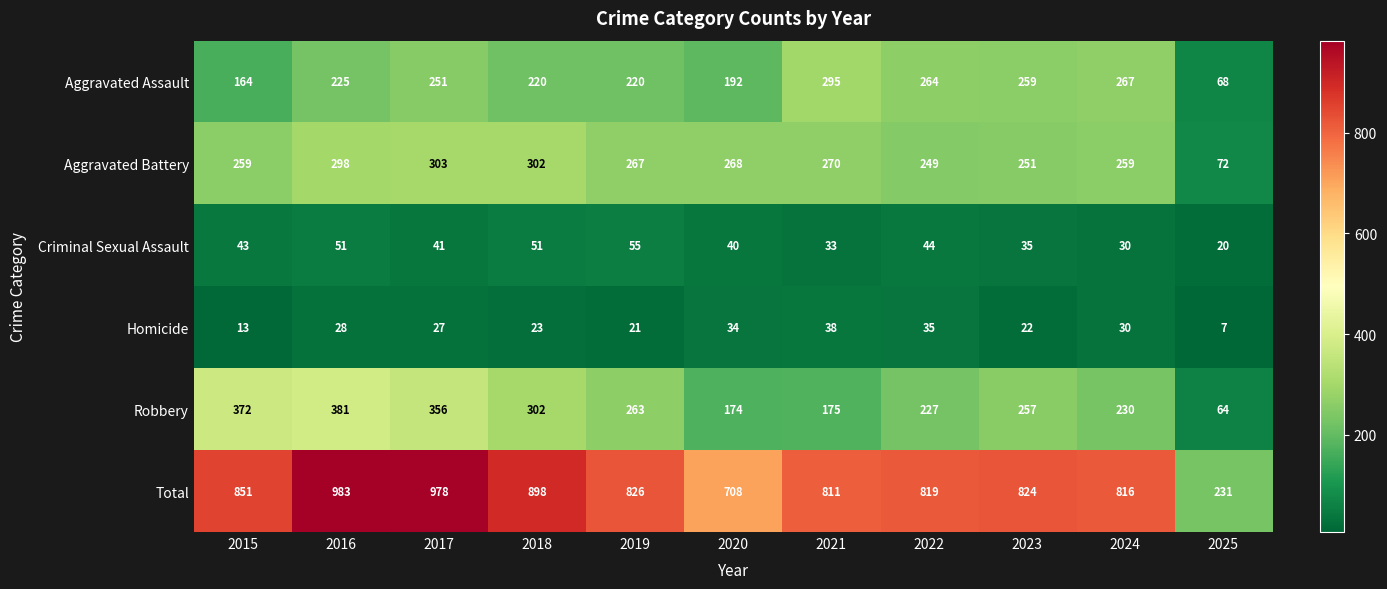

What is the minimum value shown in the chart?

7